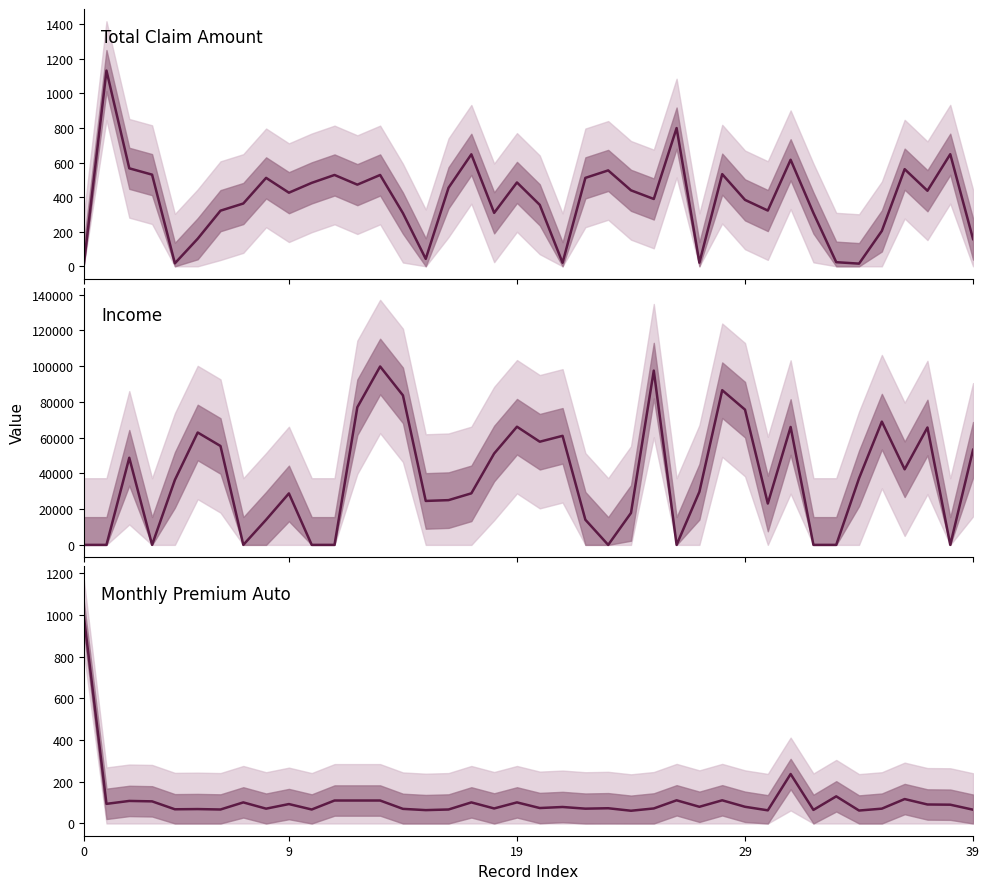

How many interior local valleys does the Monthly Premium Auto series have?

14